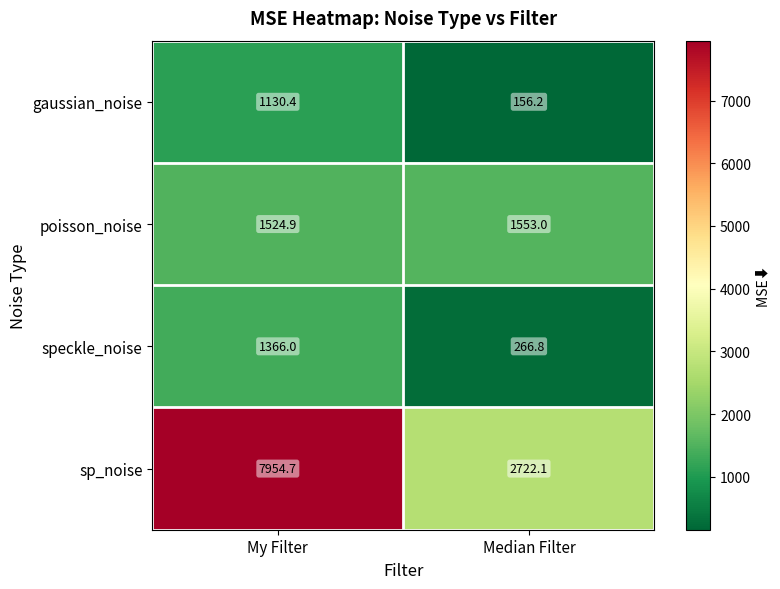

Rank the categories by speckle_noise value from highest to lowest.

My Filter, Median Filter